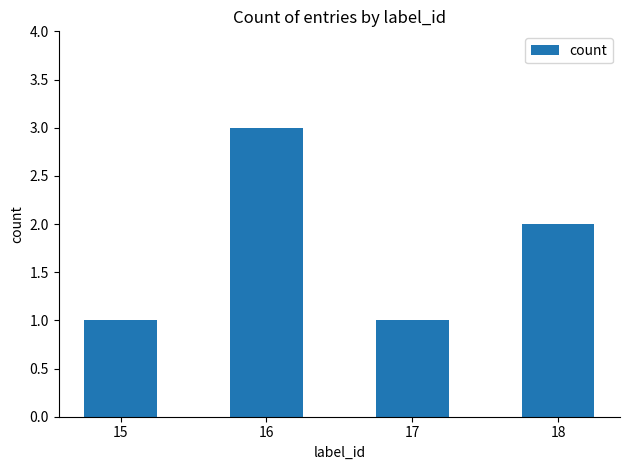

What is the ratio of the value at 18 to the value at 17?

2.0